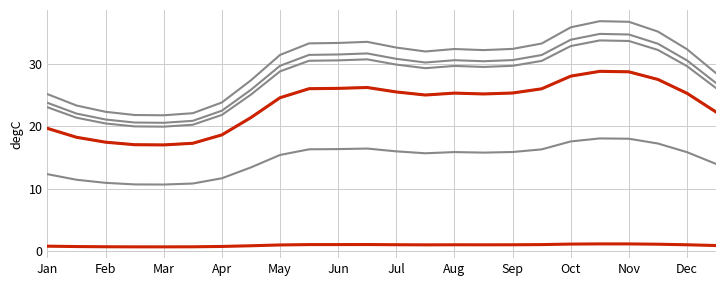

Reading right to left, extract all data points from this chart.

Node 109: 22.3	25.3	27.5	28.7	28.8	28.0	26.0	25.3	25.2	25.3	25.0	25.5	26.2	26.1	26.0	24.6	21.4	18.6	17.3	17.0	17.1	17.5	18.2	19.7
Node 110: 14.0	15.9	17.2	18.0	18.1	17.6	16.3	15.9	15.8	15.9	15.7	16.0	16.4	16.3	16.3	15.4	13.4	11.7	10.8	10.7	10.7	10.9	11.4	12.3
Node 116: 26.9	30.5	33.2	34.7	34.8	33.9	31.4	30.6	30.4	30.6	30.2	30.8	31.7	31.5	31.4	29.7	25.8	22.5	20.9	20.6	20.6	21.1	22.0	23.8
Node 128: 26.1	29.6	32.2	33.7	33.8	32.9	30.5	29.7	29.5	29.7	29.3	29.9	30.7	30.6	30.5	28.8	25.1	21.8	20.2	19.9	20.0	20.5	21.4	23.0
Node 130: 28.5	32.3	35.2	36.7	36.8	35.9	33.3	32.4	32.2	32.4	32.0	32.6	33.5	33.4	33.3	31.4	27.4	23.8	22.1	21.8	21.8	22.3	23.3	25.2
Node 13: 0.9	1.0	1.1	1.2	1.2	1.1	1.0	1.0	1.0	1.0	1.0	1.0	1.1	1.1	1.0	1.0	0.9	0.8	0.7	0.7	0.7	0.7	0.7	0.8